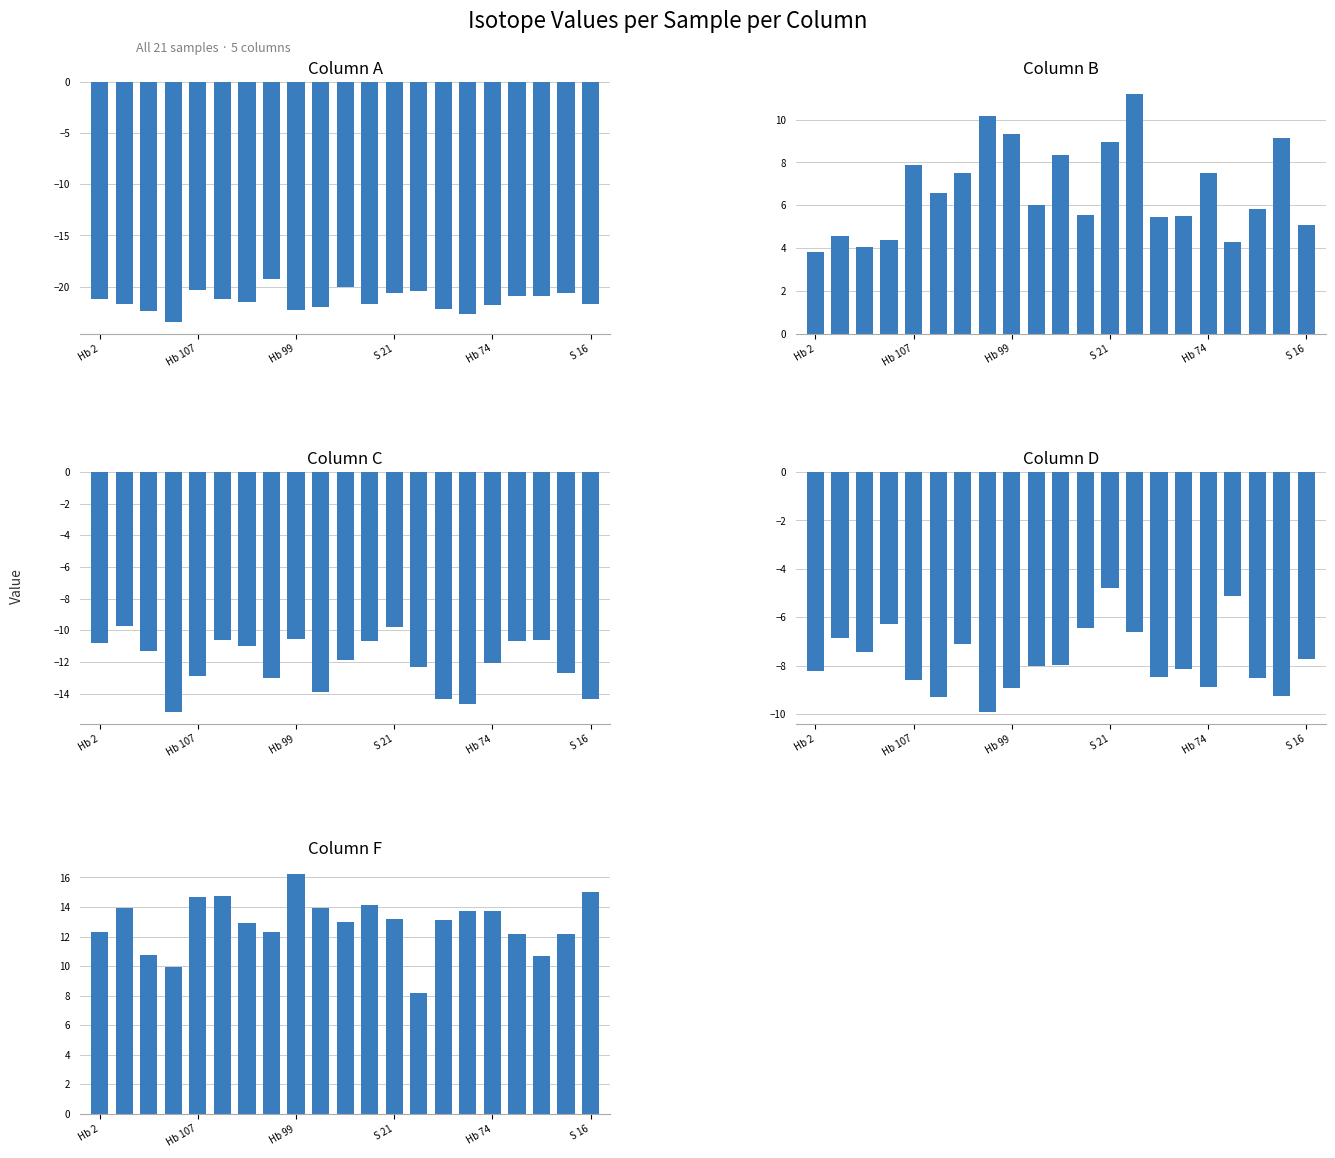

What is the minimum value for C?

-15.1